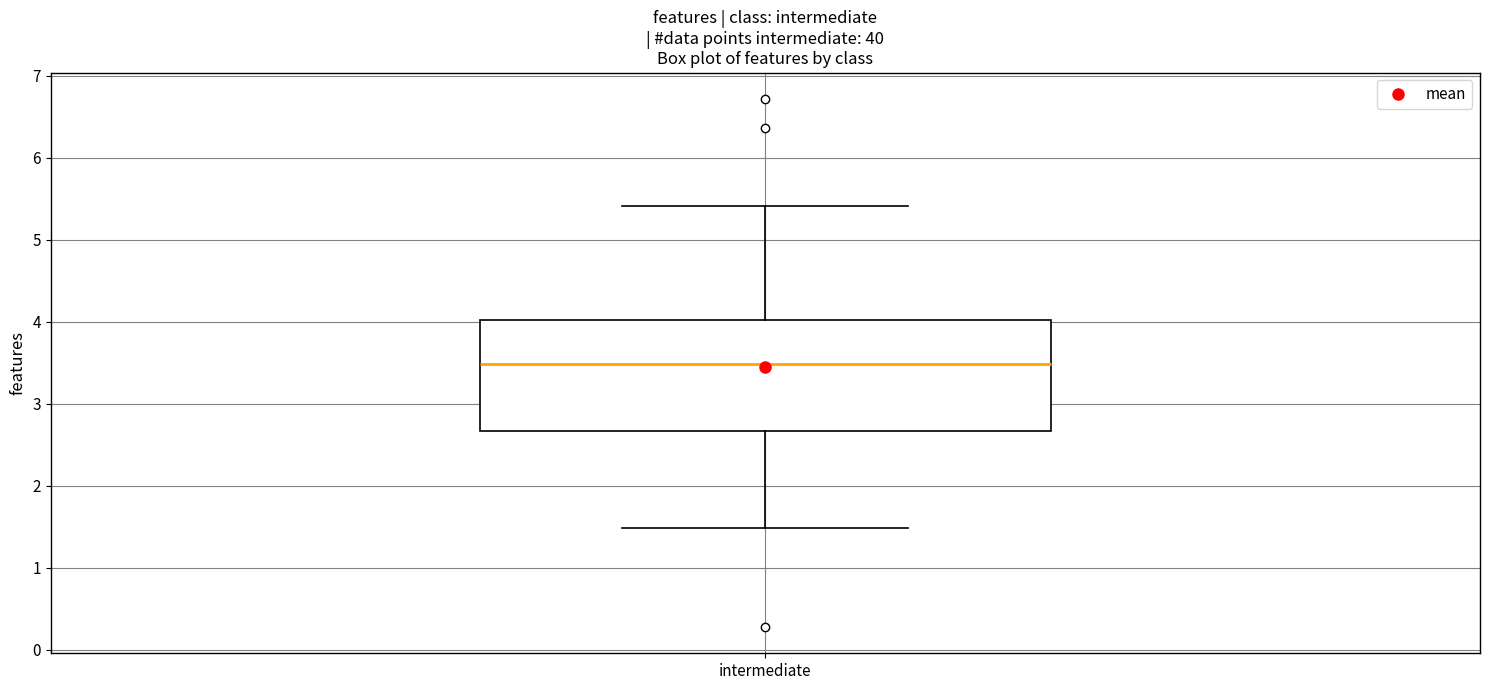

Read this box plot against the y-axis: the position of the median line, the range covered by the box, and the ends of both whiskers. The values are not printed on the chart, so give them approximately, as read against the axis.

median 3.5, box 2.7 to 4.0, whiskers 1.5 to 5.4